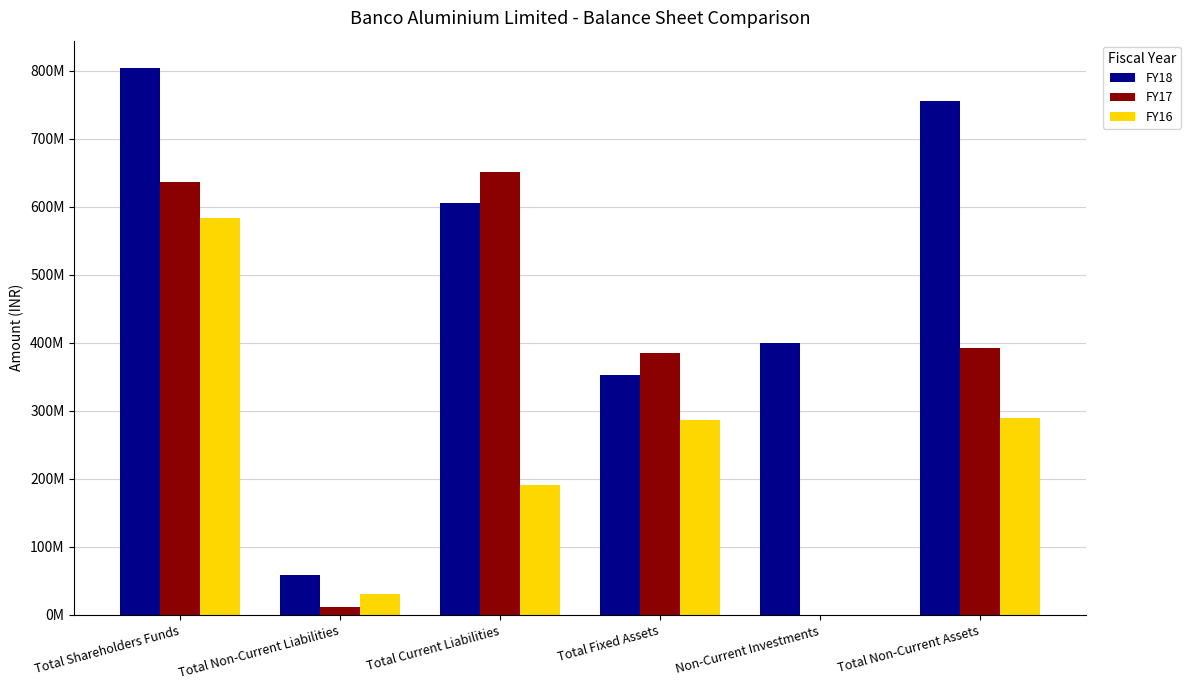

What is the minimum value shown in the chart?

352000